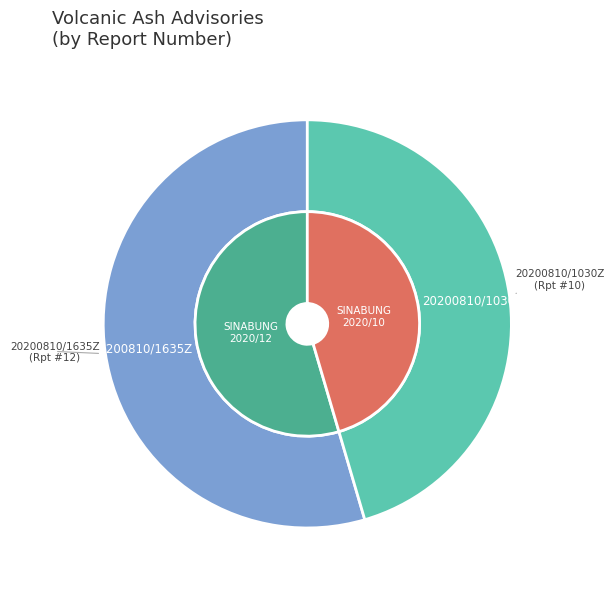

To the nearest percent, what portion does 20200810/1635Z represent?

55%